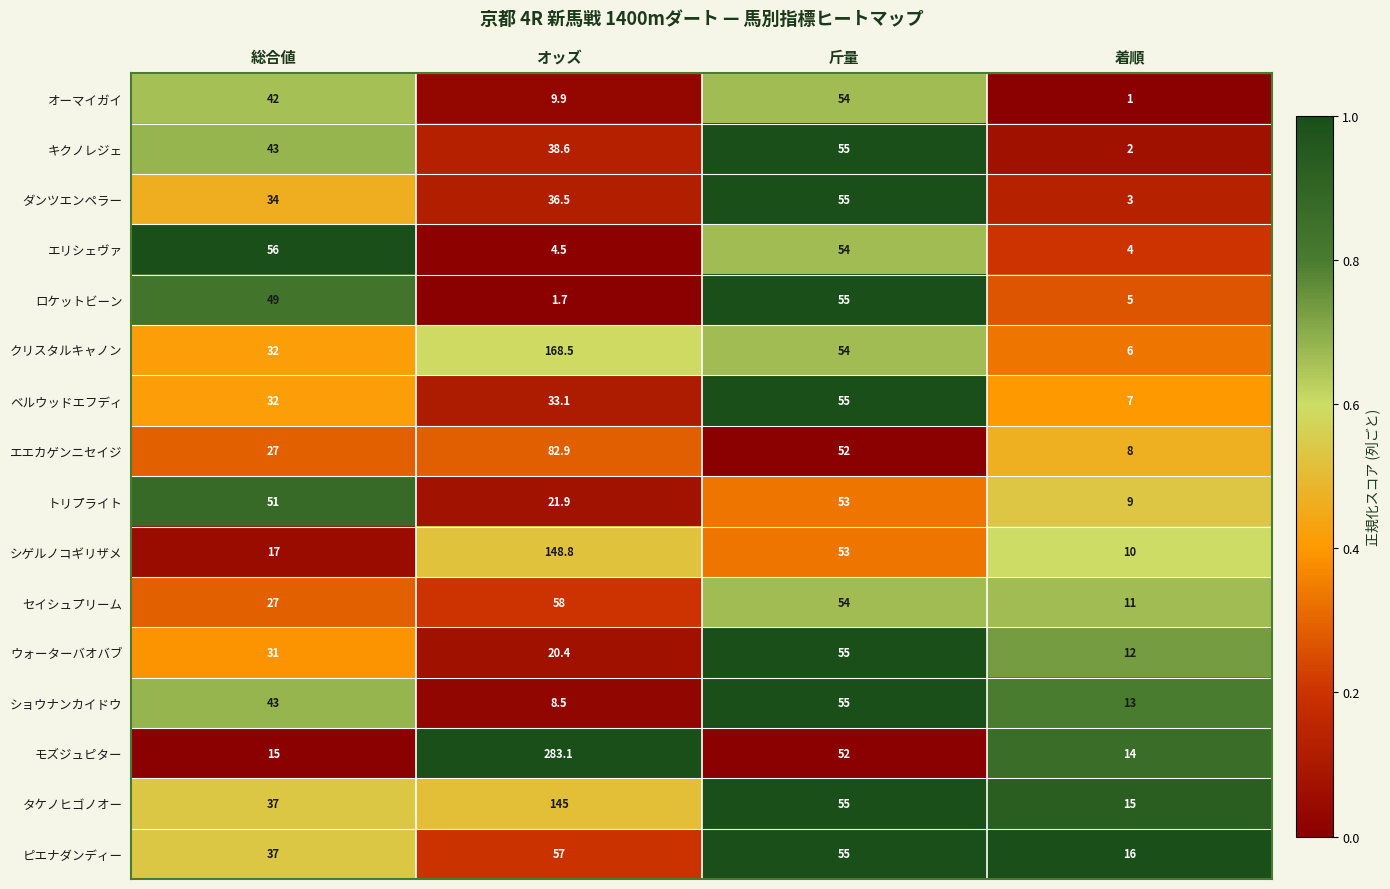

Which series changed the most between 総合値 and 斤量?

モズジュピター